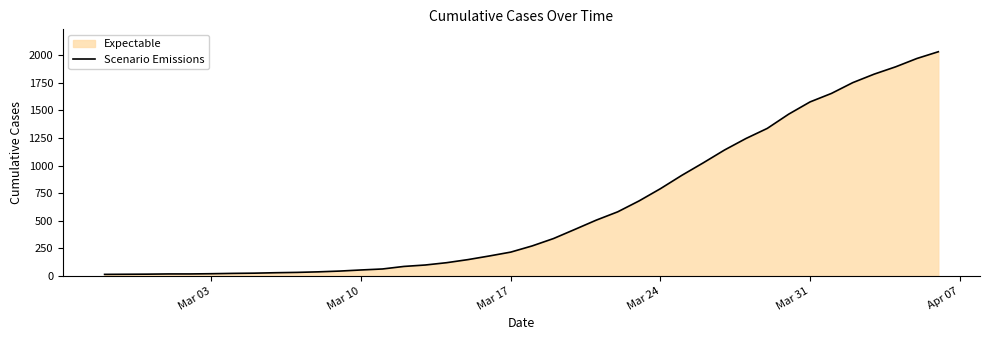

How many data points are above 271?

19